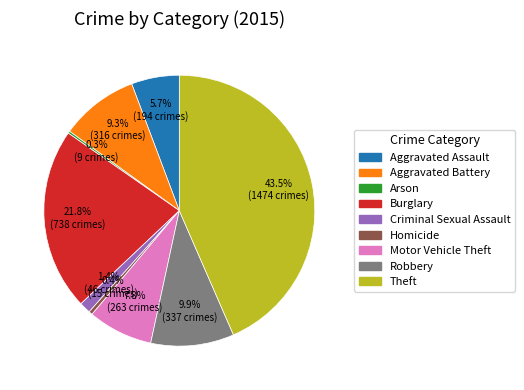

Between Robbery and Theft, which is larger?

Theft